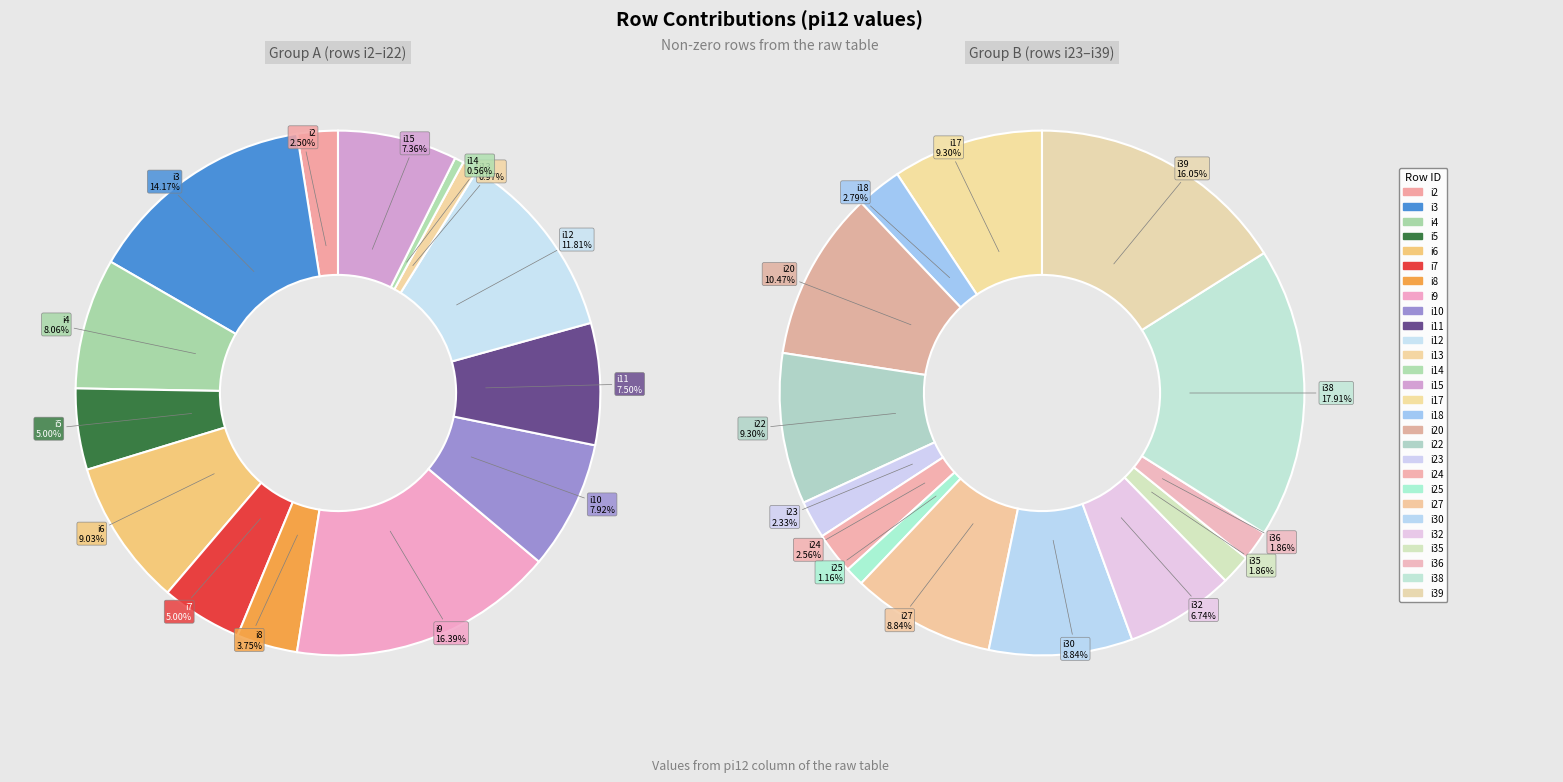

Which has a higher value, i12 or i20?

i12